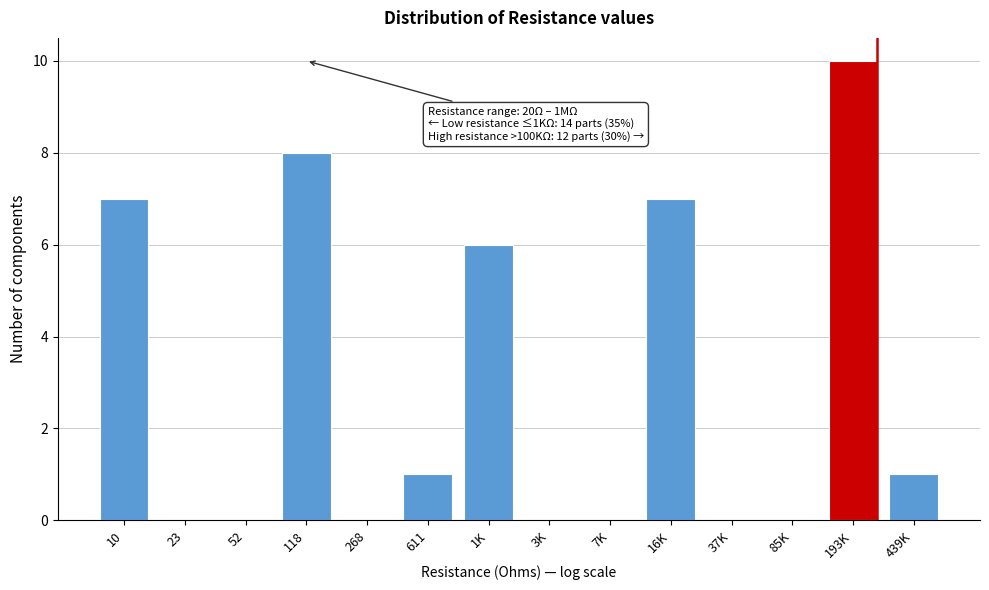

Reading left to right, what are all the values shown in this chart?

10=7	23=0	52=0	118=8	268=0	611=1	1K=6	3K=0	7K=0	16K=7	37K=0	85K=0	193K=10	439K=1